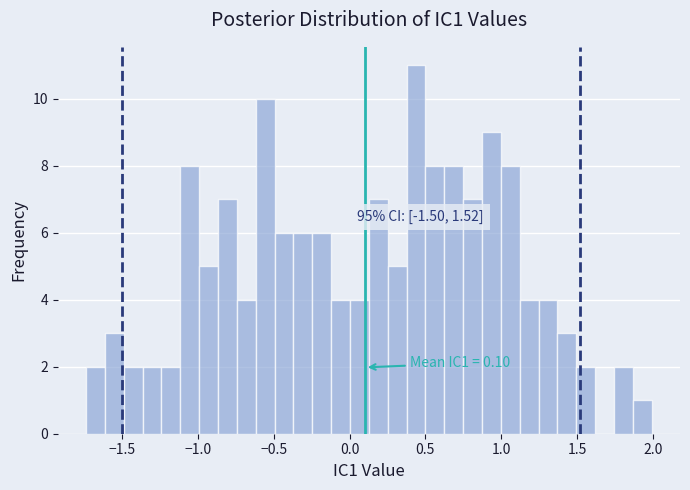

Read against the x-axis, roughly where is the centre of the tallest bar?

0.45